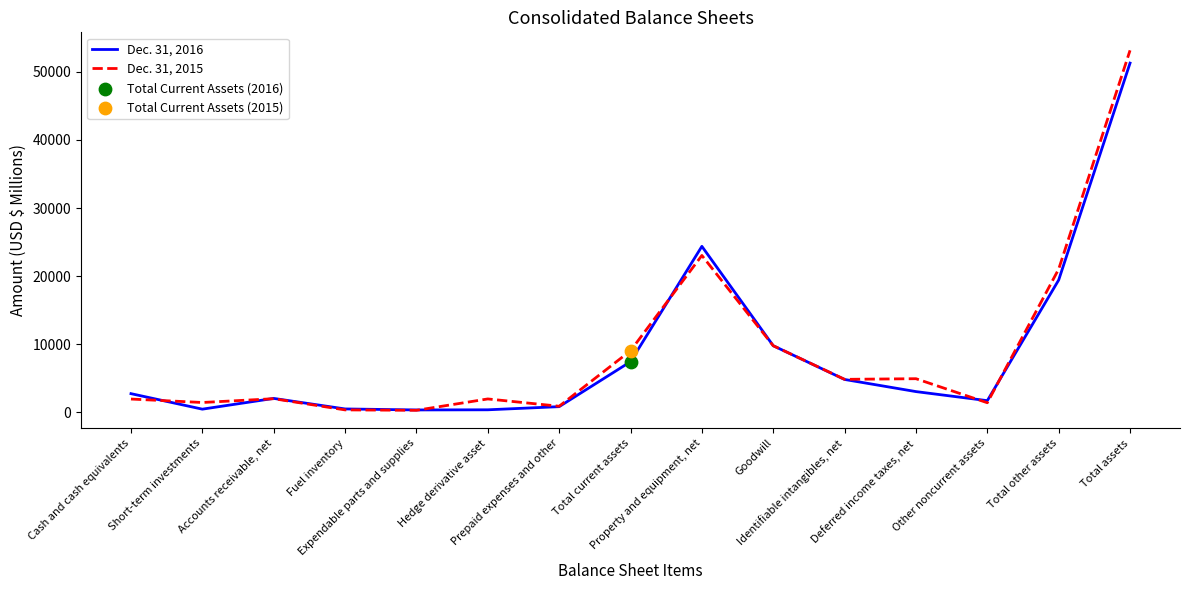

Rank the series by their maximum value, from highest to lowest.

Dec. 31, 2015, Dec. 31, 2016